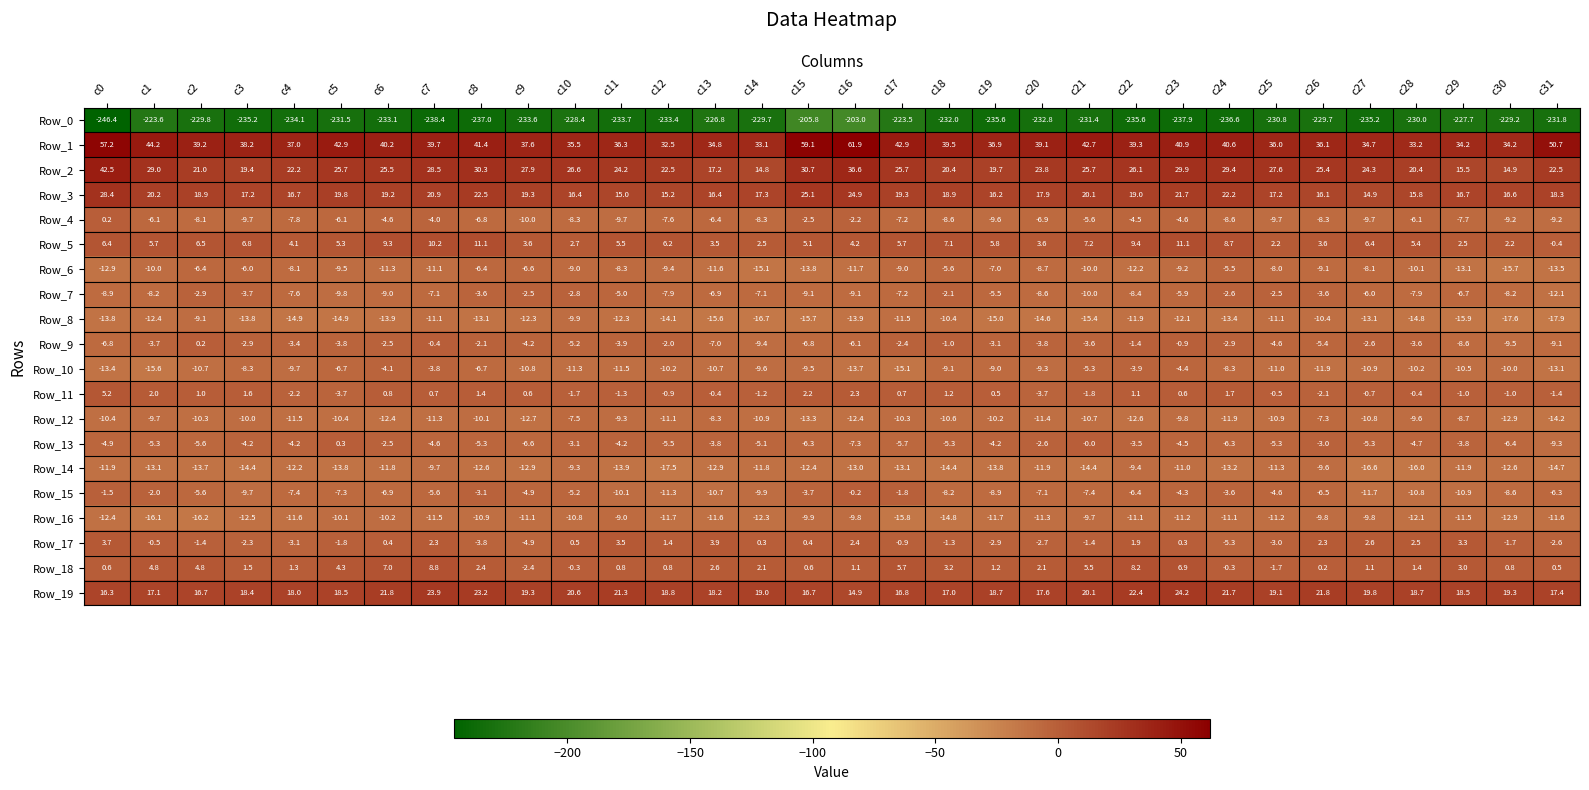

What is the difference between the highest and lowest values at c14?

262.8